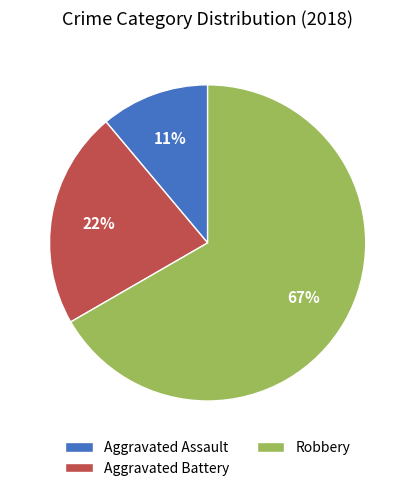

Rank the categories by value from highest to lowest.

Robbery, Aggravated Battery, Aggravated Assault